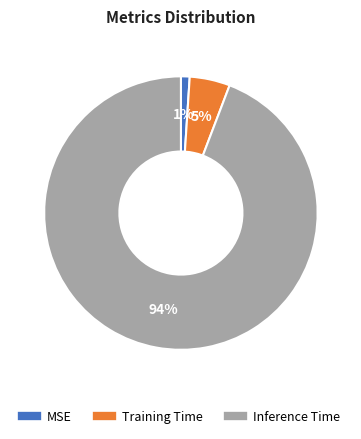

Does Inference Time represent more than half of the total?

Yes